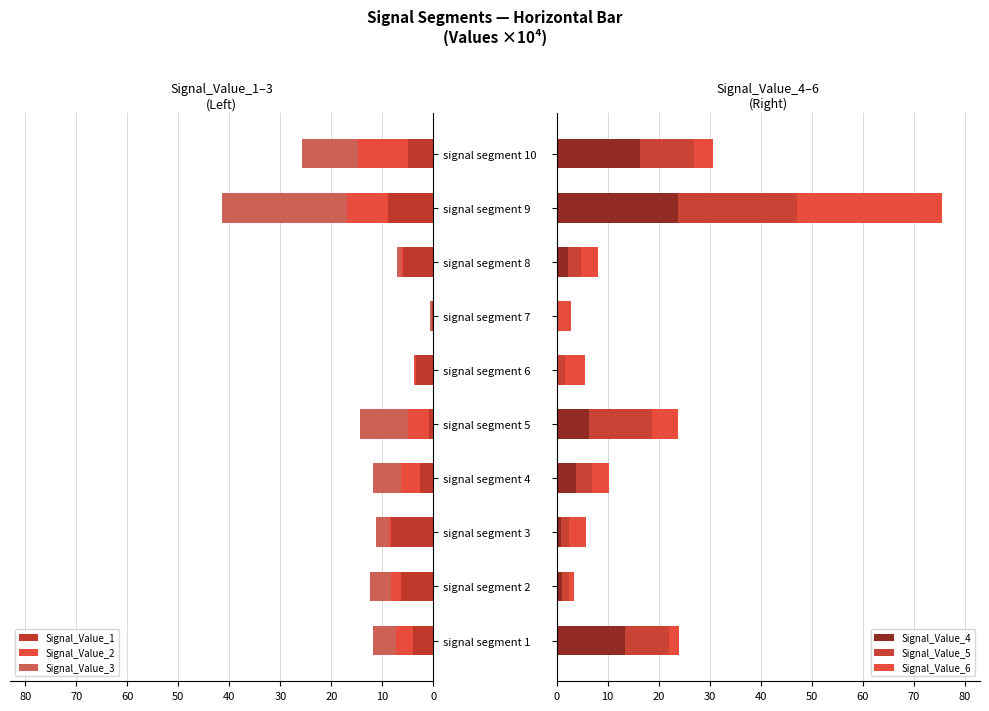

How many values in the Signal_Value_4 series exceed 3?

5